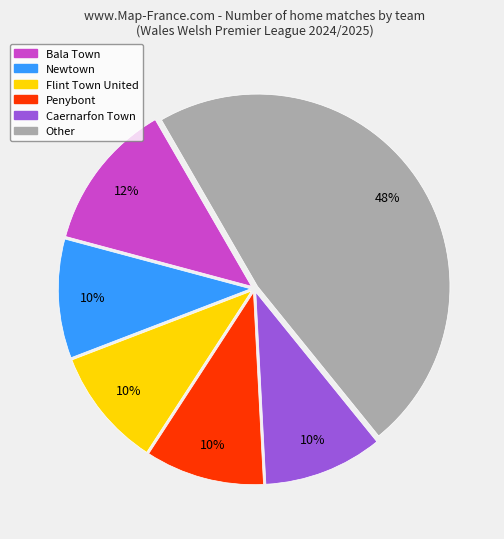

True or false: Other accounts for 47% of the total.

True